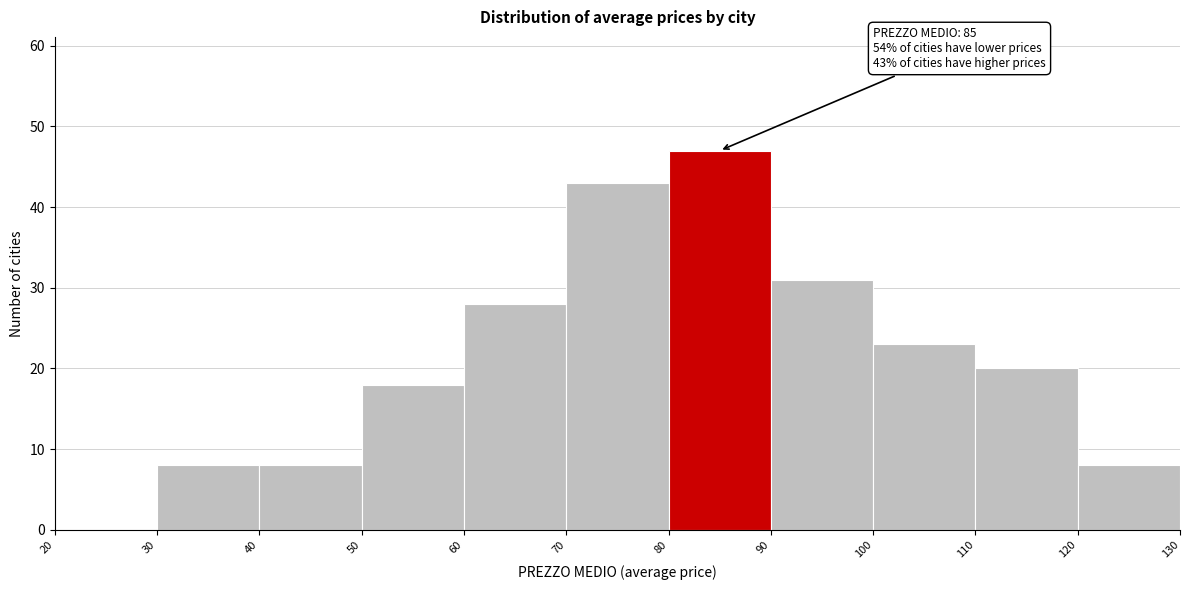

Which range on the x-axis has the tallest bar?

80 to 90